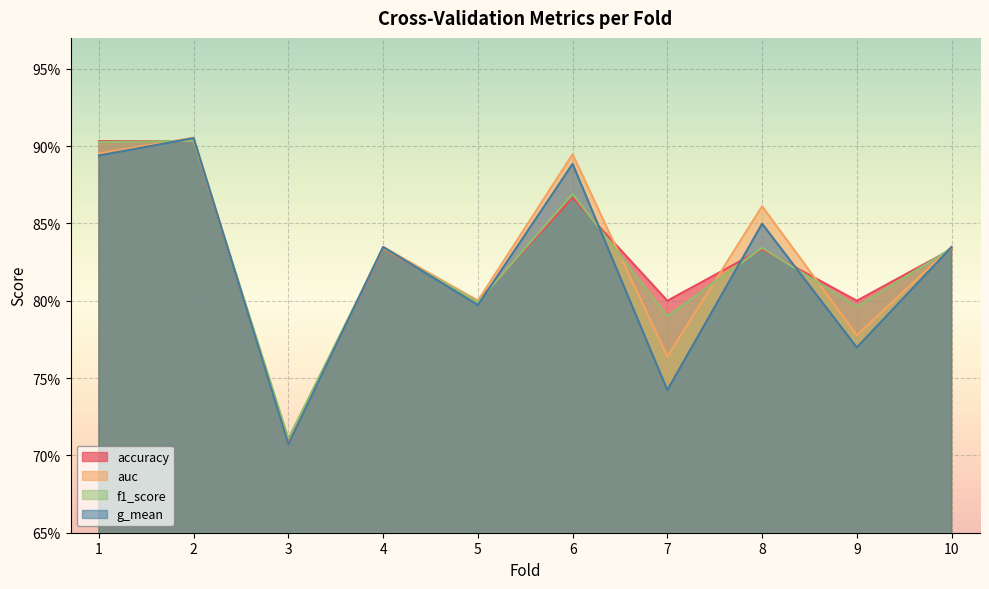

Reading left to right, what are all the values shown in this chart?

accuracy: 0.9	0.9	0.7	0.8	0.8	0.9	0.8	0.8	0.8	0.8
auc: 0.9	0.9	0.7	0.8	0.8	0.9	0.8	0.9	0.8	0.8
f1_score: 0.9	0.9	0.7	0.8	0.8	0.9	0.8	0.8	0.8	0.8
g_mean: 0.9	0.9	0.7	0.8	0.8	0.9	0.7	0.8	0.8	0.8